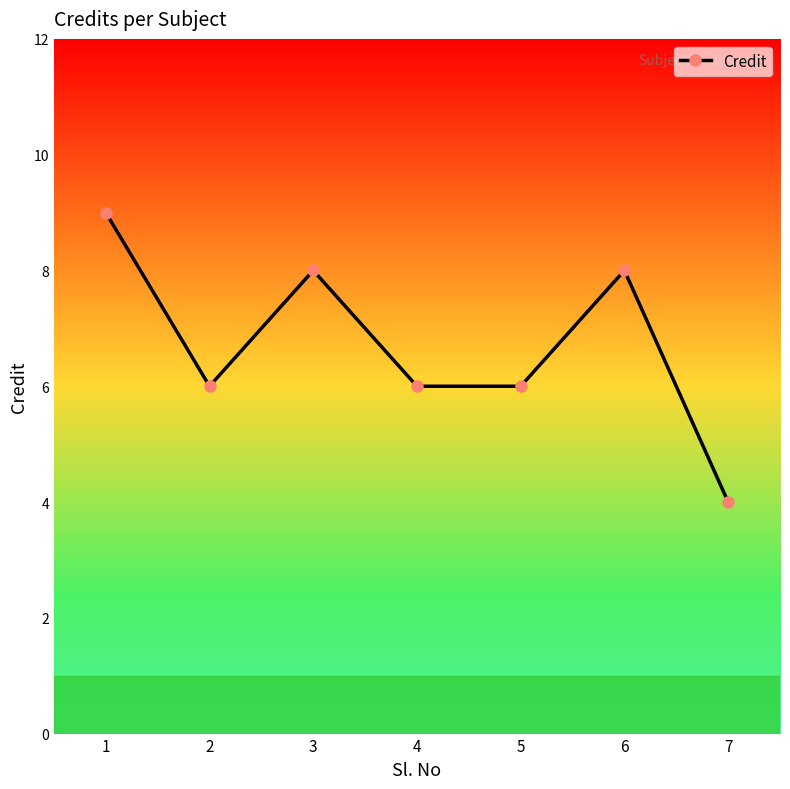

Reading right to left, extract all data points from this chart.

7=4	6=8	5=6	4=6	3=8	2=6	1=9